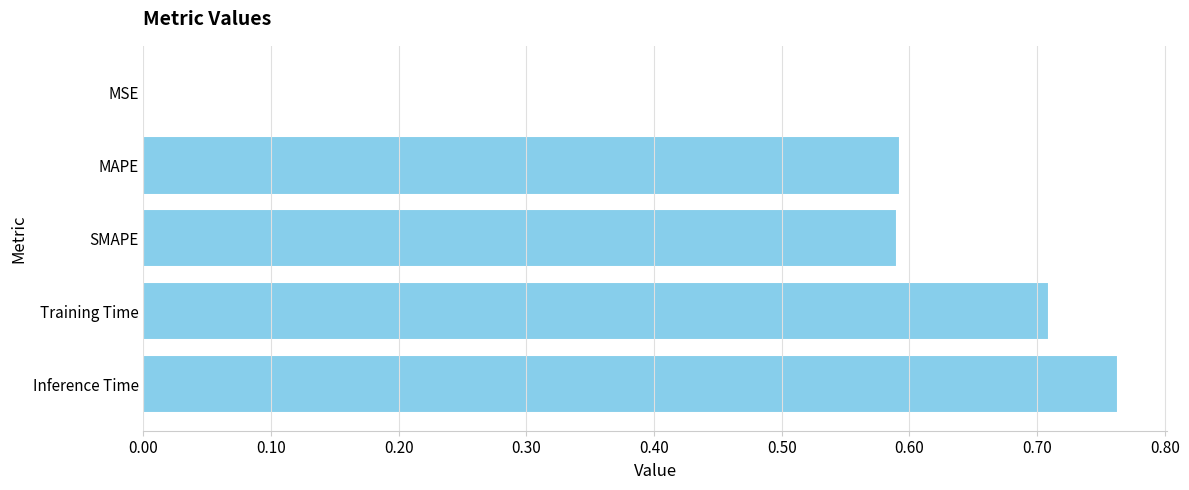

What is the sum of all values?

2.7